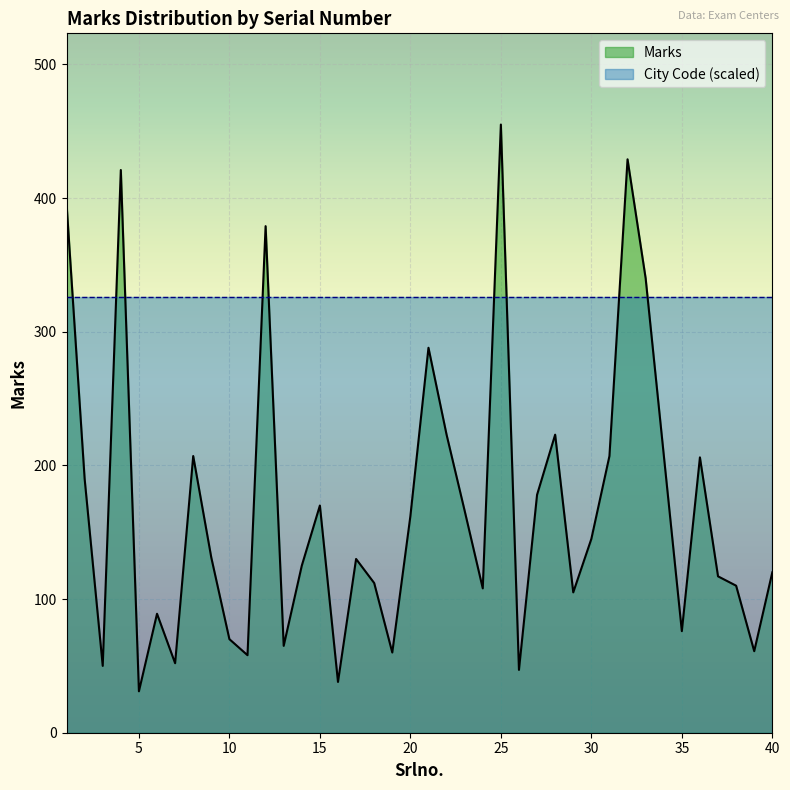

At which category does the data reach its first local peak?

4